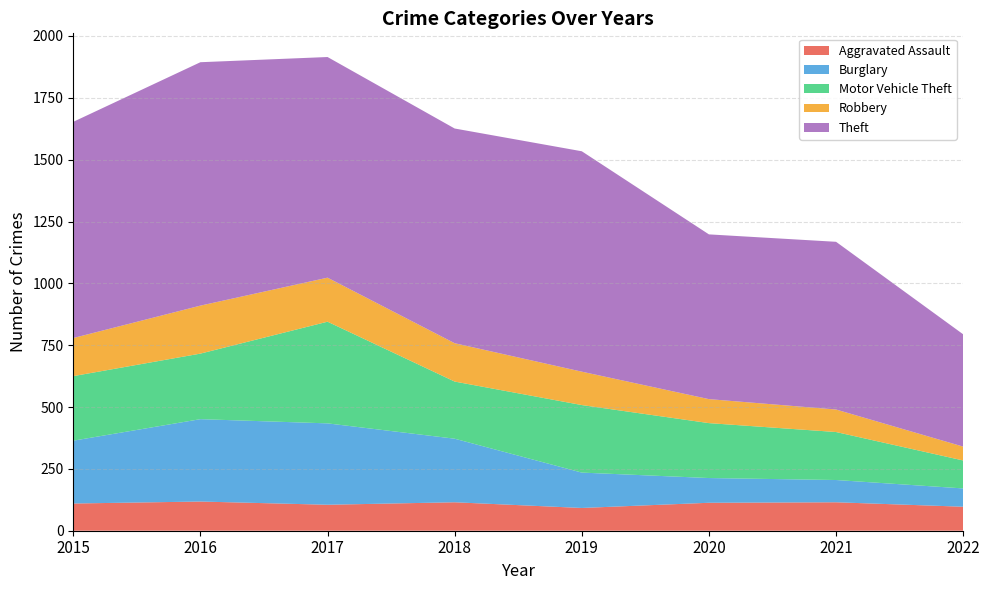

Reading left to right, extract all data points from this chart.

Aggravated Assault: 2015=110	2016=118	2017=105	2018=115	2019=92	2020=113	2021=115	2022=97
Burglary: 2015=254	2016=333	2017=329	2018=257	2019=143	2020=100	2021=90	2022=74
Motor Vehicle Theft: 2015=261	2016=265	2017=411	2018=231	2019=273	2020=222	2021=194	2022=113
Robbery: 2015=154	2016=194	2017=178	2018=155	2019=135	2020=97	2021=91	2022=56
Theft: 2015=874	2016=984	2017=892	2018=868	2019=891	2020=666	2021=678	2022=454